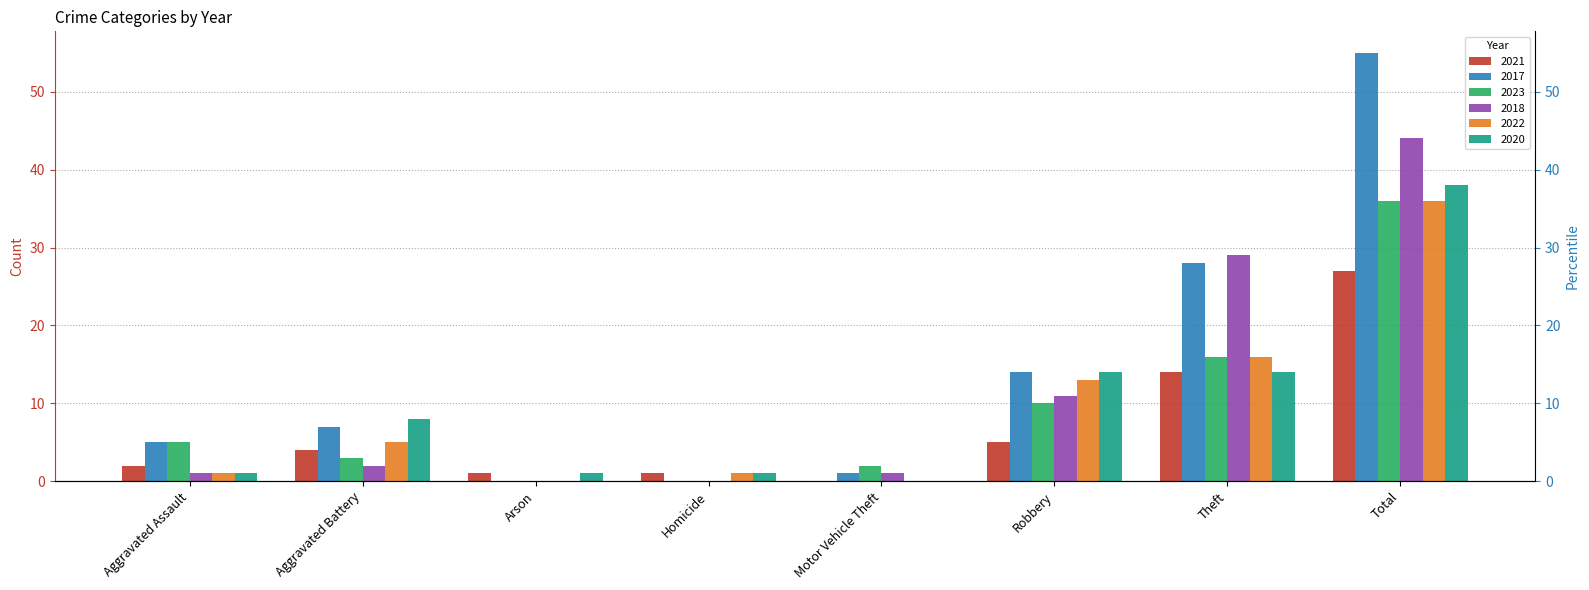

How many positive values does the 2022 series have?

6